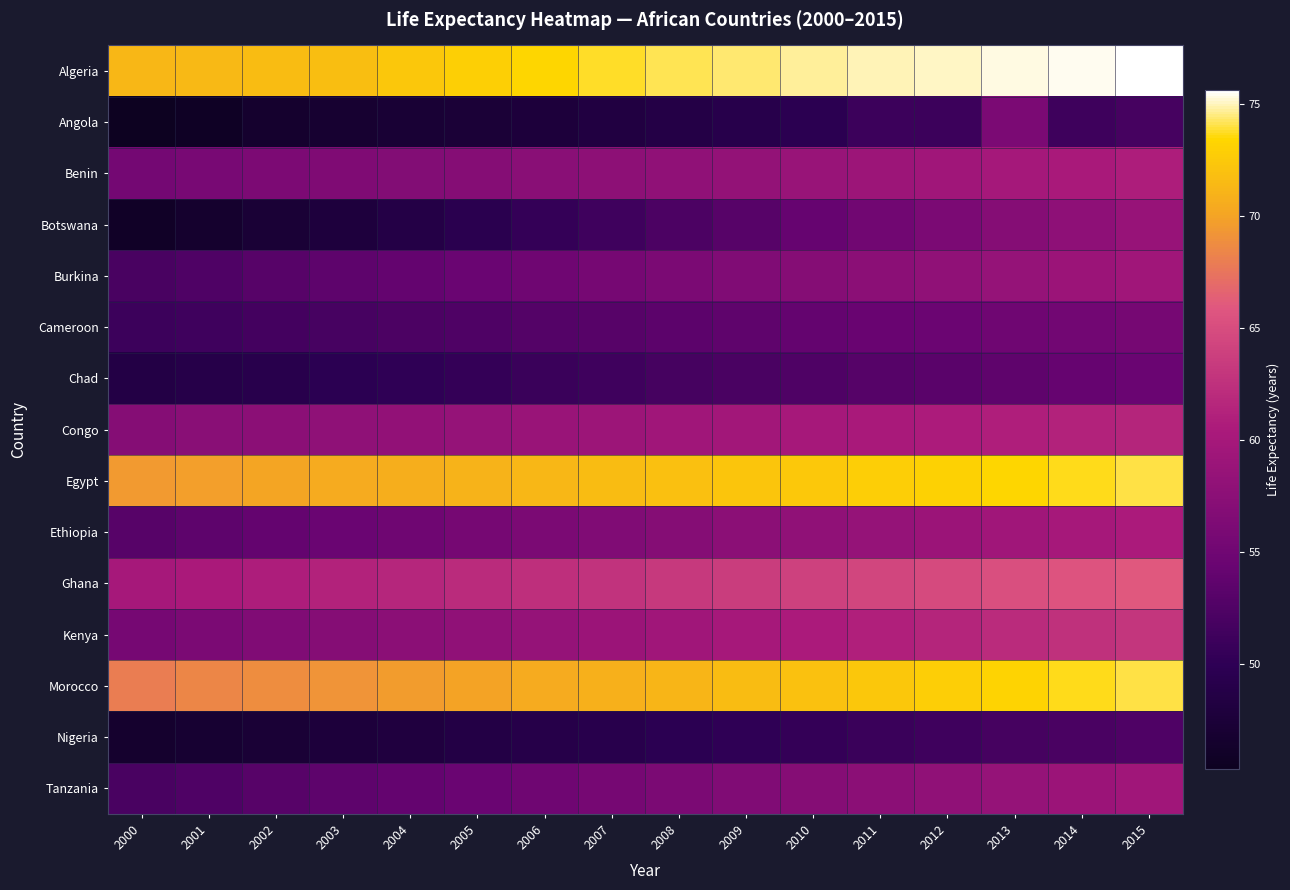

Rank the series by their maximum value, from lowest to highest.

Nigeria, Chad, Cameroon, Angola, Botswana, Burkina, Tanzania, Ethiopia, Benin, Congo, Kenya, Ghana, Egypt, Morocco, Algeria